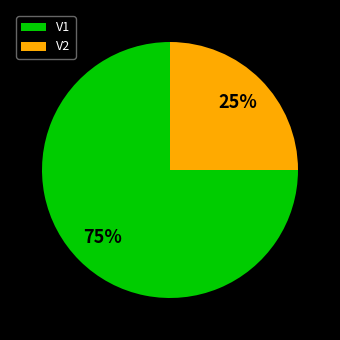

What is the ratio of the value at V1 to the value at V2?

3.0